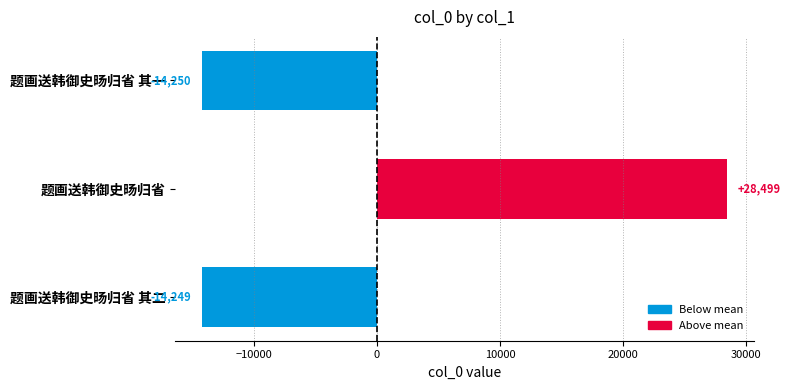

Rank the categories by value from highest to lowest.

题画送韩御史旸归省, 题画送韩御史旸归省 其二, 题画送韩御史旸归省 其一